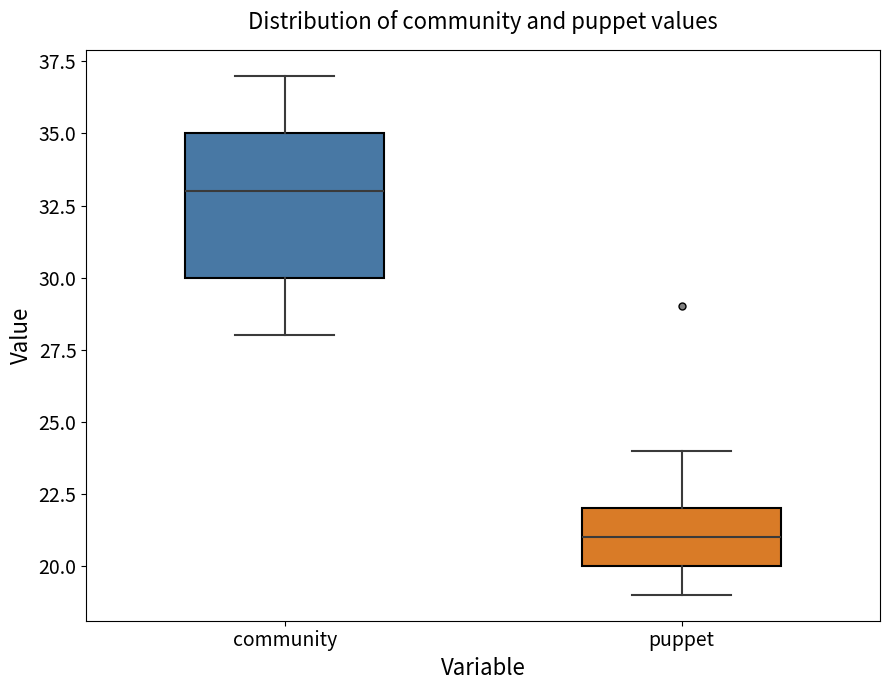

Reading left to right, read every box against the y-axis: the position of its median line, the range the box covers, and the ends of its whiskers. The values are not printed on the chart, so give them approximately, as read against the axis.

community: median 33, box 30 to 35, whiskers 28 to 37
puppet: median 21, box 20 to 22, whiskers 19 to 24